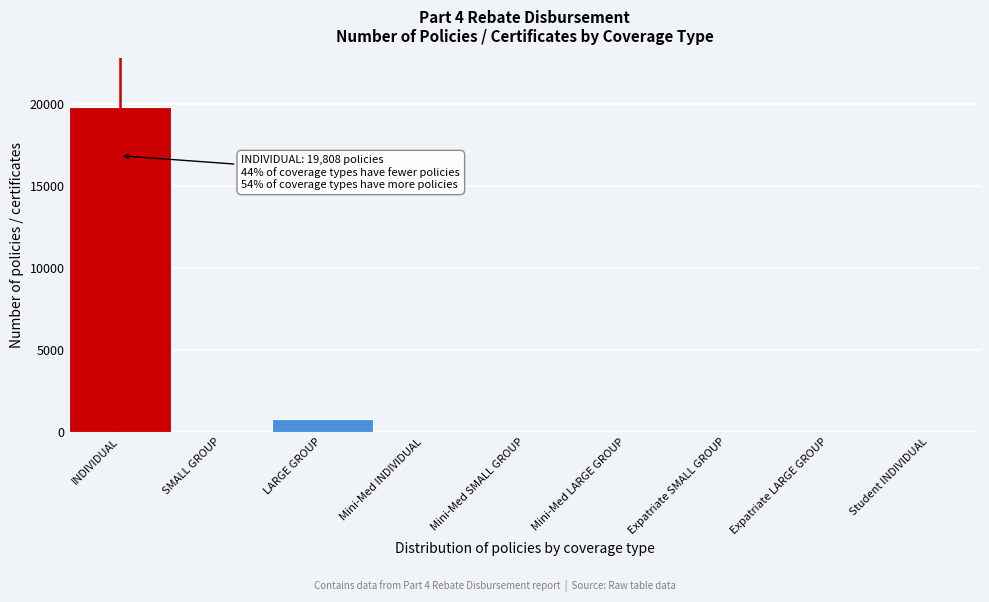

Reading left to right, transcribe all the data shown in this chart.

INDIVIDUAL=19808	SMALL GROUP=0	LARGE GROUP=781	Mini-Med INDIVIDUAL=0	Mini-Med SMALL GROUP=0	Mini-Med LARGE GROUP=0	Expatriate SMALL GROUP=0	Expatriate LARGE GROUP=0	Student INDIVIDUAL=0